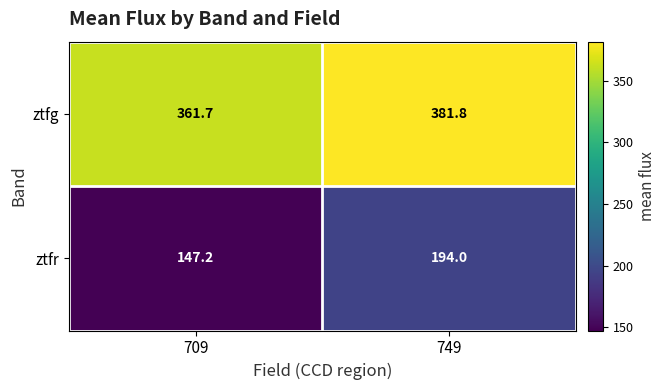

Is it true that ztfg equals 361.7 at 709?

True